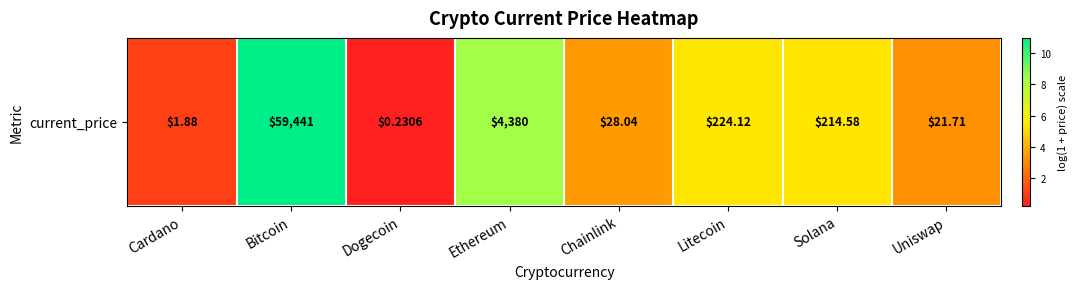

What is the greatest value displayed?

11.0